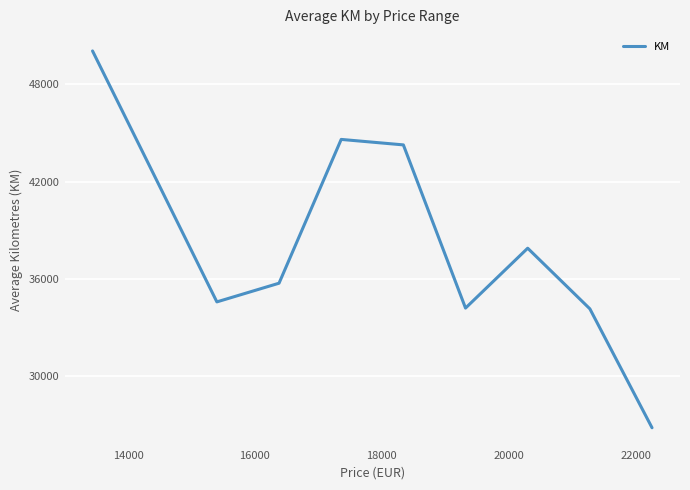

What is the smallest value displayed?

26838.5